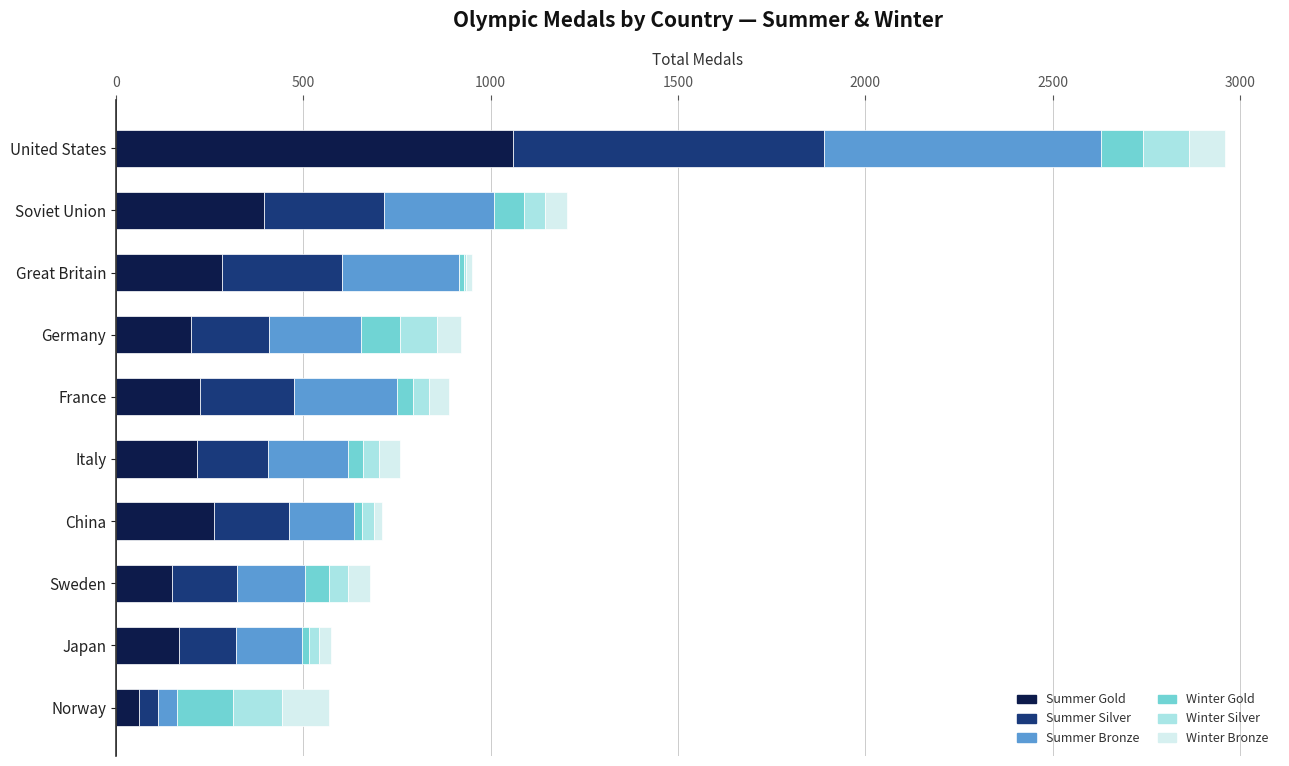

The Summer Gold series shows 363 at Italy. True or false?

False